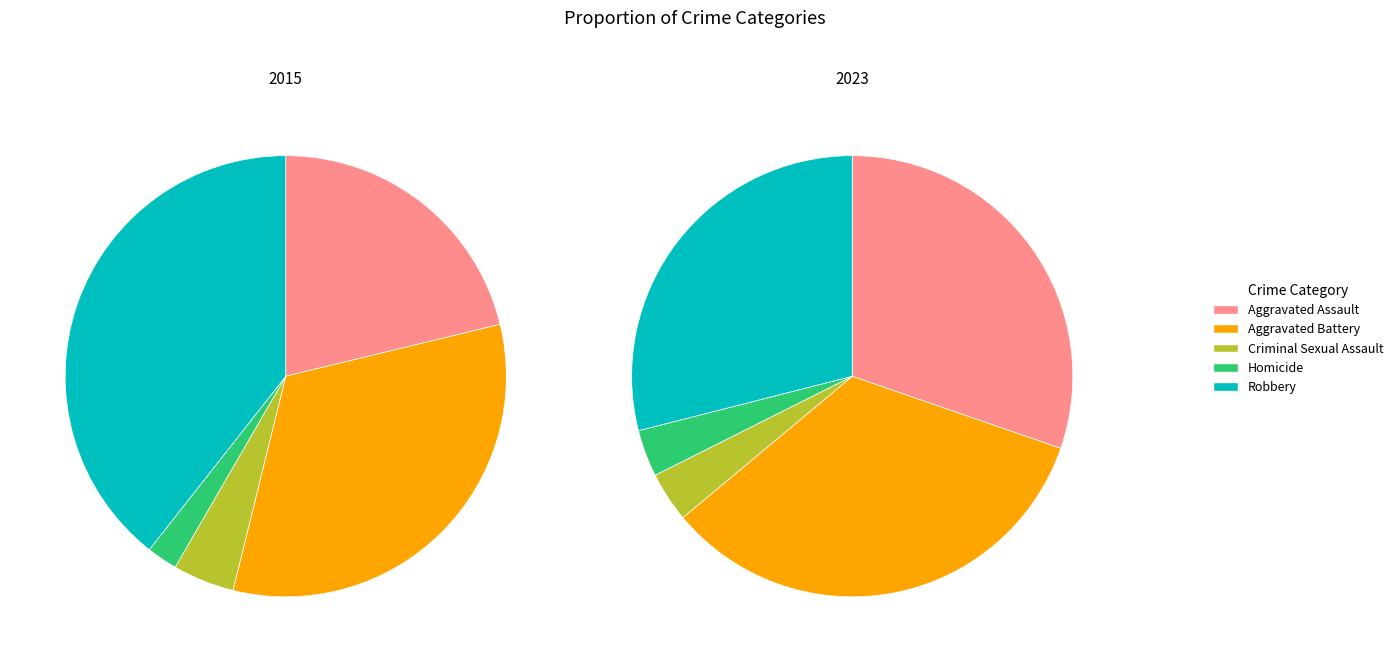

Which category has the smallest portion of the pie?

Homicide